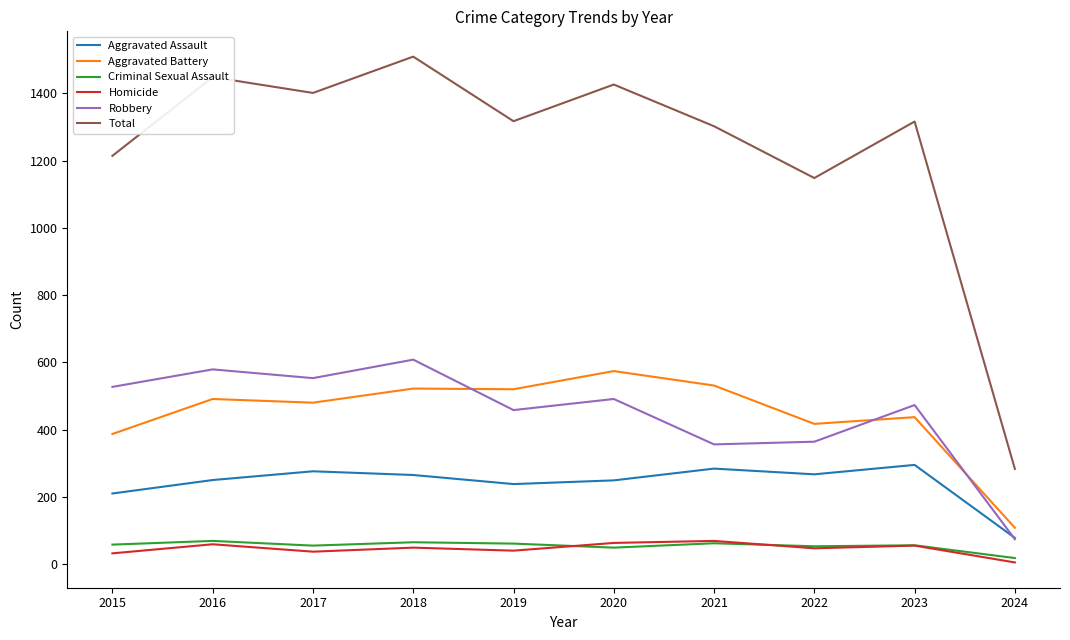

What is the spread (max minus min) of values at 2017?

1364